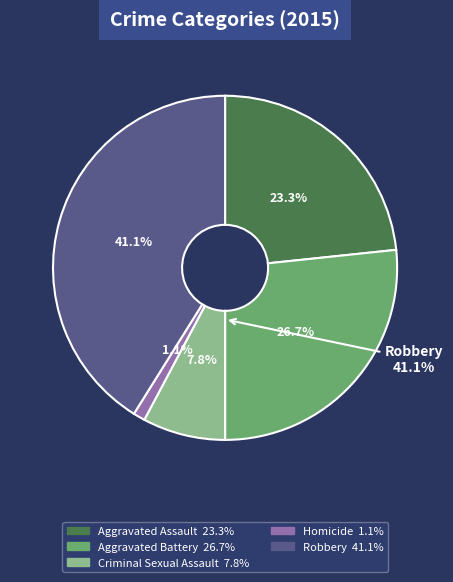

Does Robbery represent more than half of the total?

No